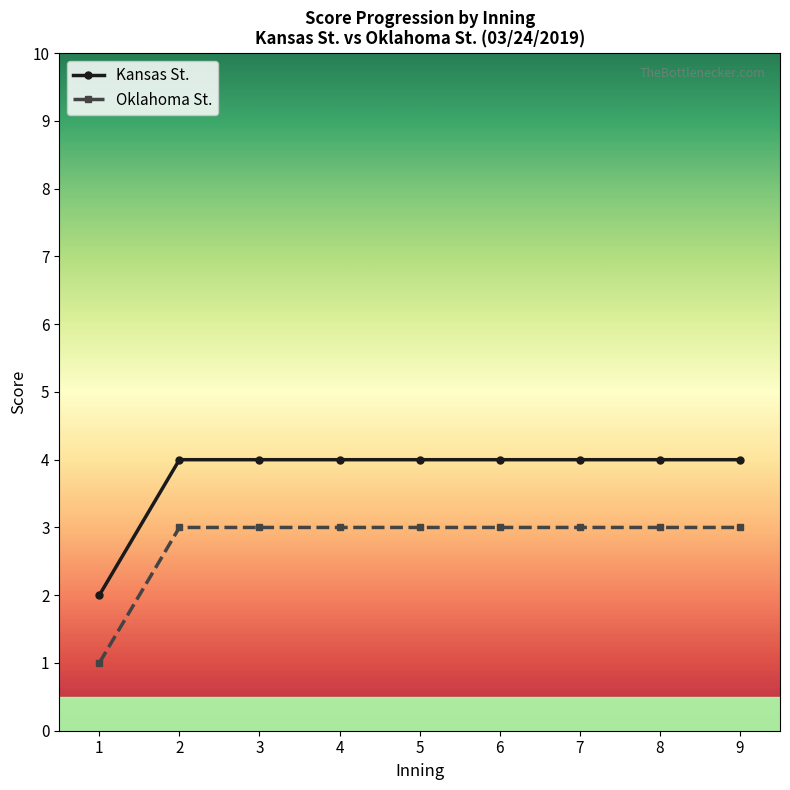

List the series in order of their overall mean, lowest first.

Oklahoma St., Kansas St.